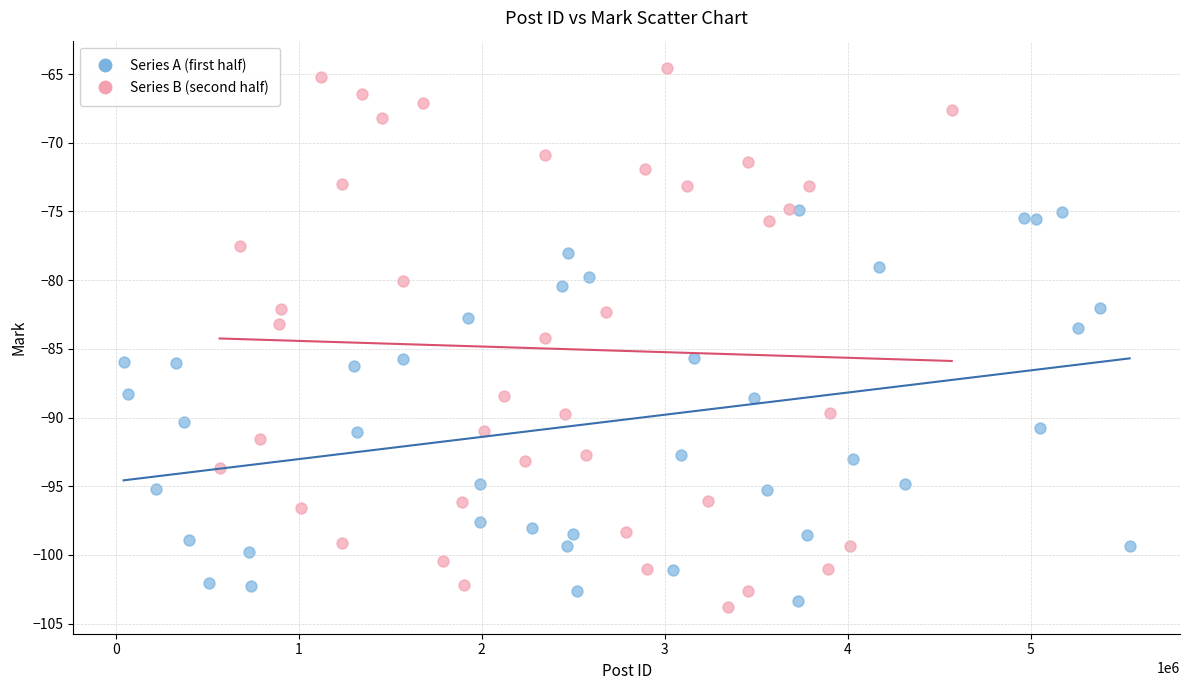

Which series contains the highest Y value?

Series B (second half)